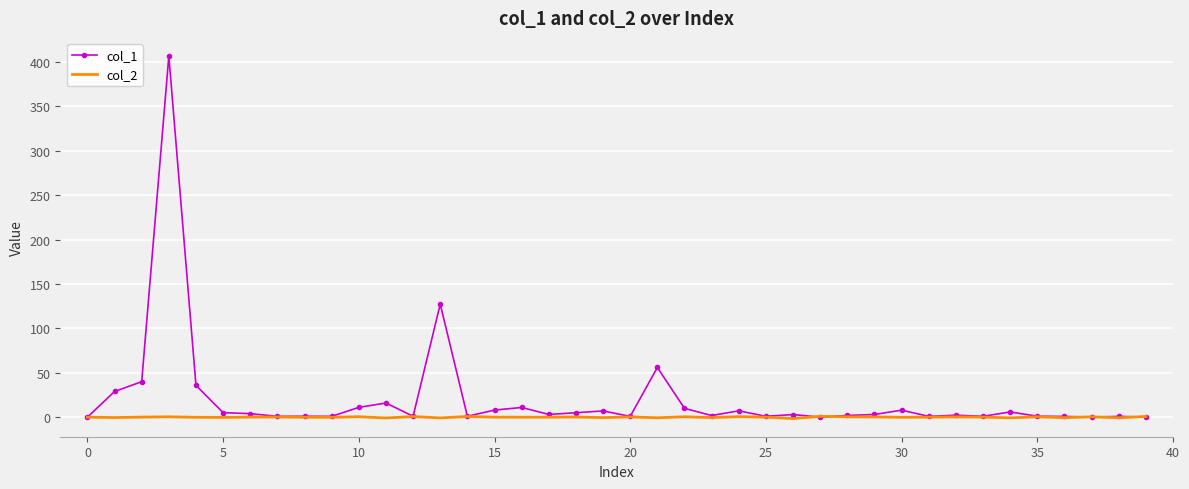

What is the sum of all col_1 values?

819.8